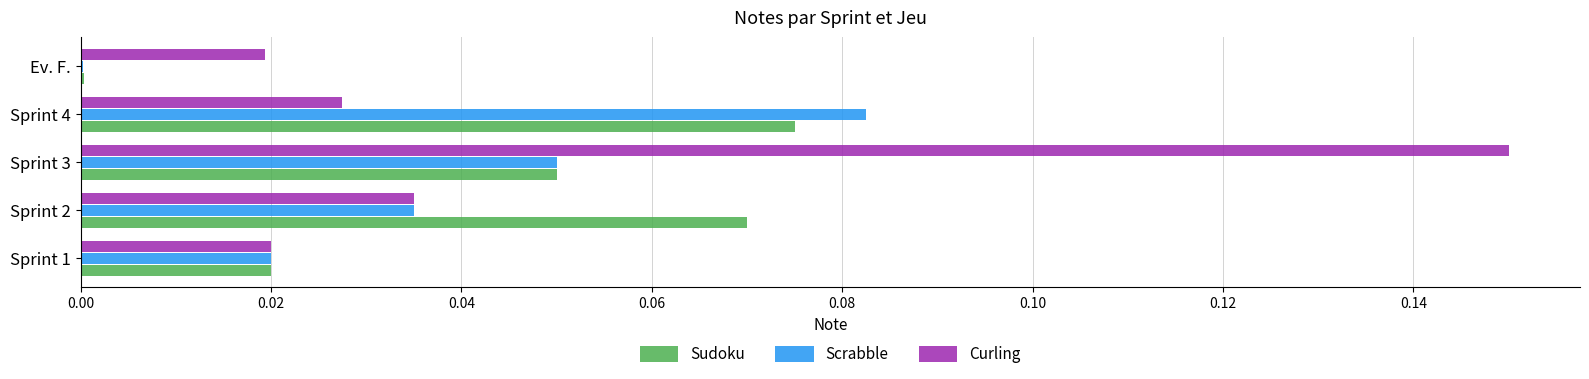

At which label is Sudoku closest to 0?

Ev. F.